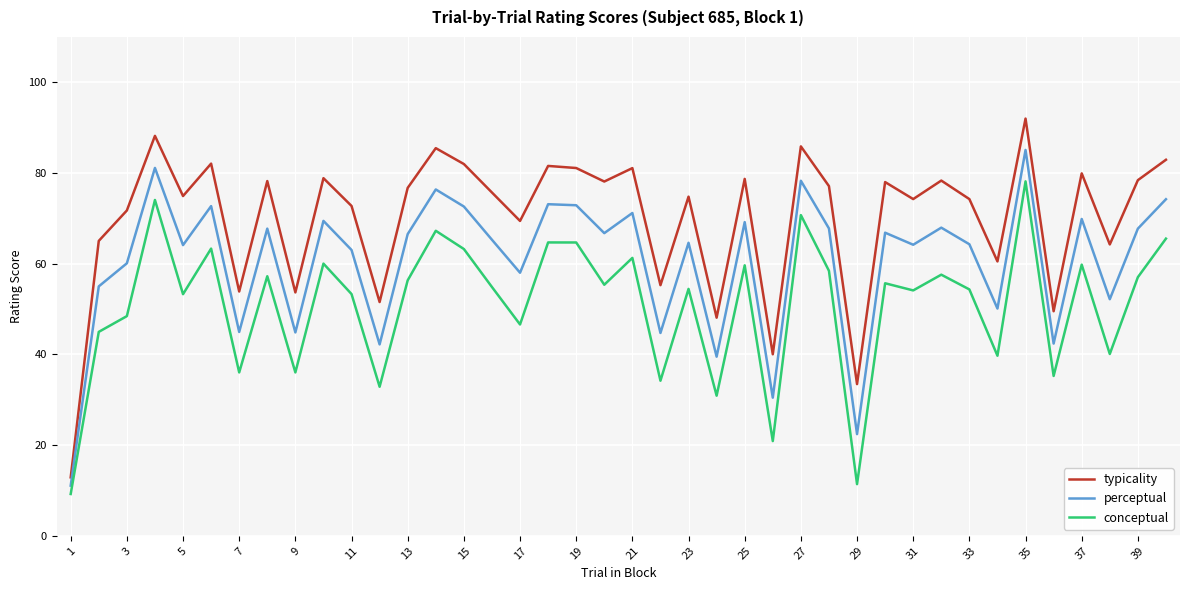

List the series in order of their peak value, highest first.

typicality, perceptual, conceptual